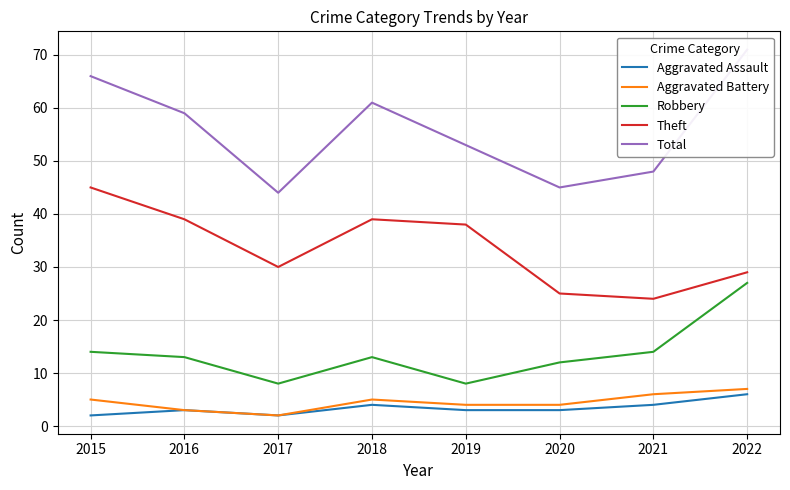

What is the difference between the highest and lowest values at 2018?

57